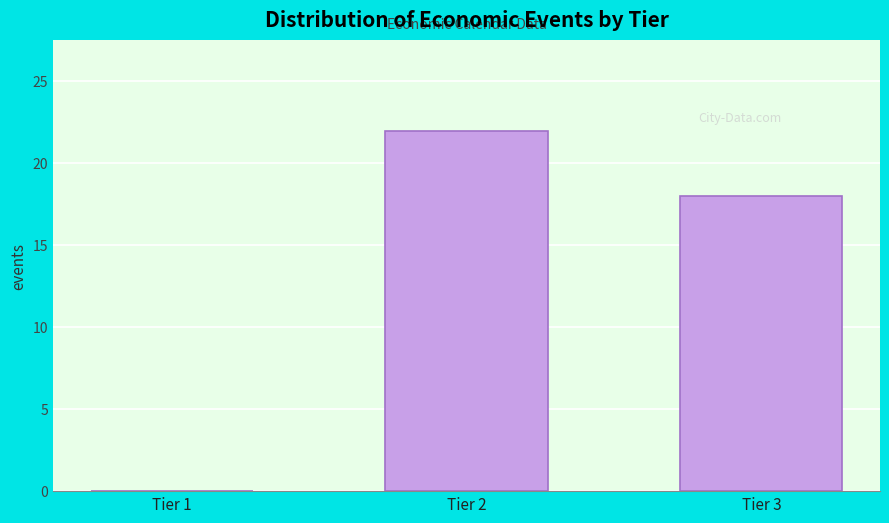

Reading right to left, list all the values displayed in this chart.

Tier 3=18	Tier 2=22	Tier 1=0